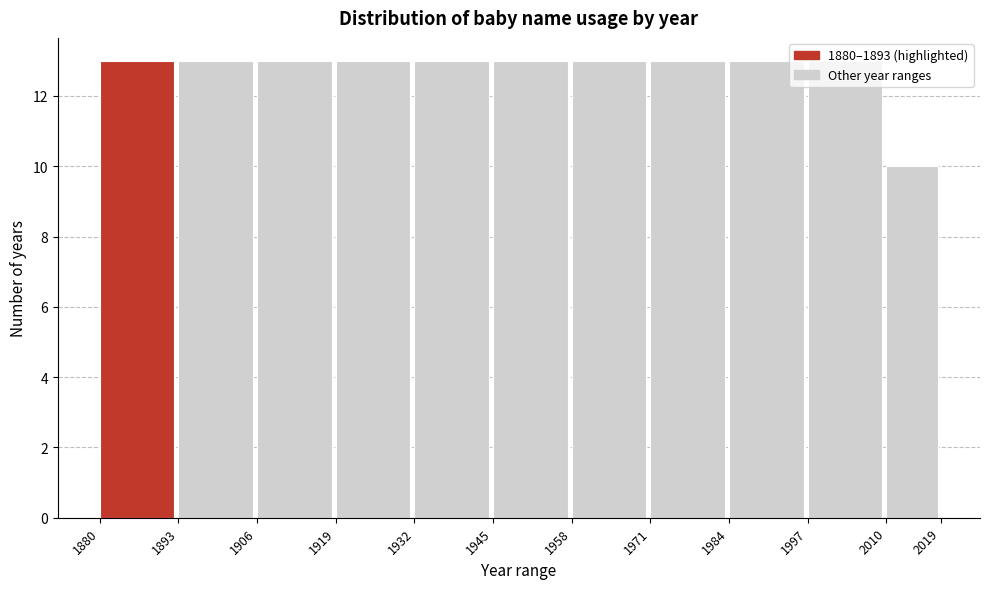

Reading left to right, list every bar in this chart as the range it spans on the x-axis followed by its height. The values are not printed on the chart, so give them approximately, as read against the axis.

1880 to 1893: 13
1893 to 1906: 13
1906 to 1919: 13
1919 to 1932: 13
1932 to 1945: 13
1945 to 1958: 13
1958 to 1971: 13
1971 to 1984: 13
1984 to 1997: 13
1997 to 2010: 13
2010 to 2019: 10